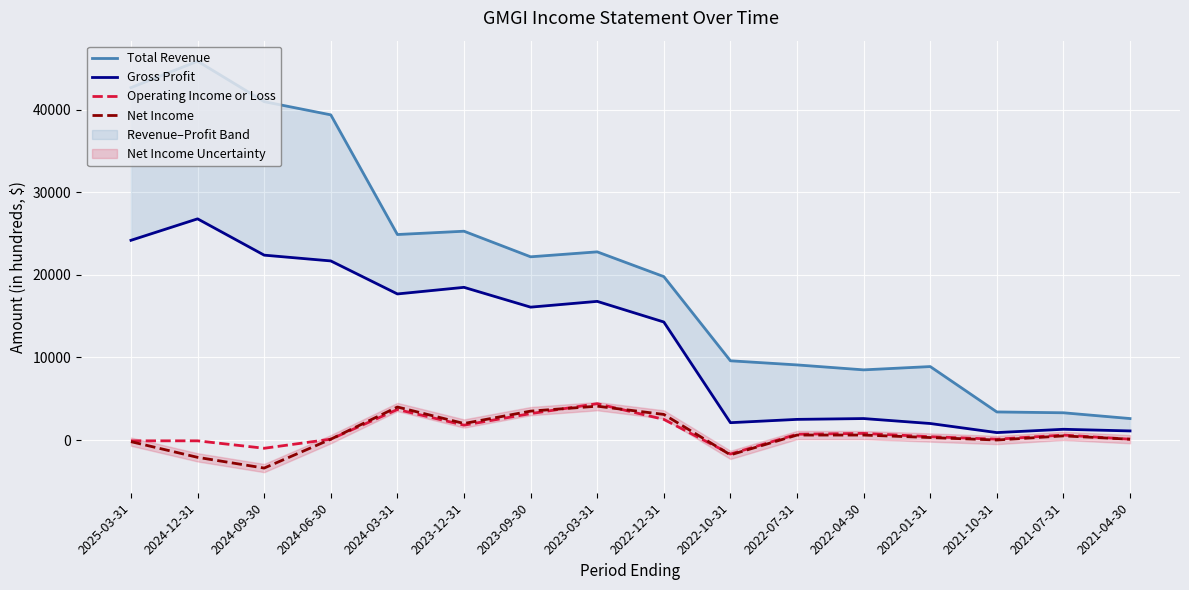

True or false: Operating Income or Loss has a value of 55 at 2024-06-30.

False